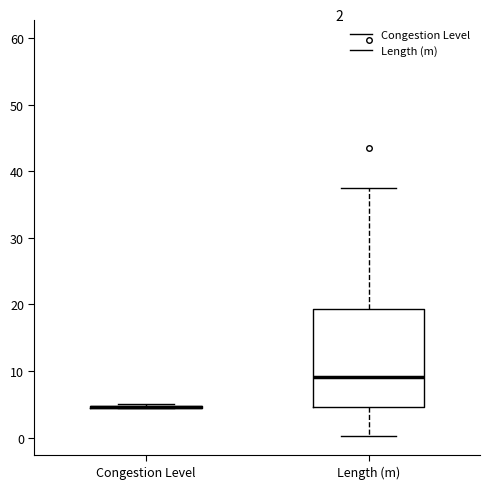

Which box is the tallest, from its lower edge to its upper edge?

Length (m)